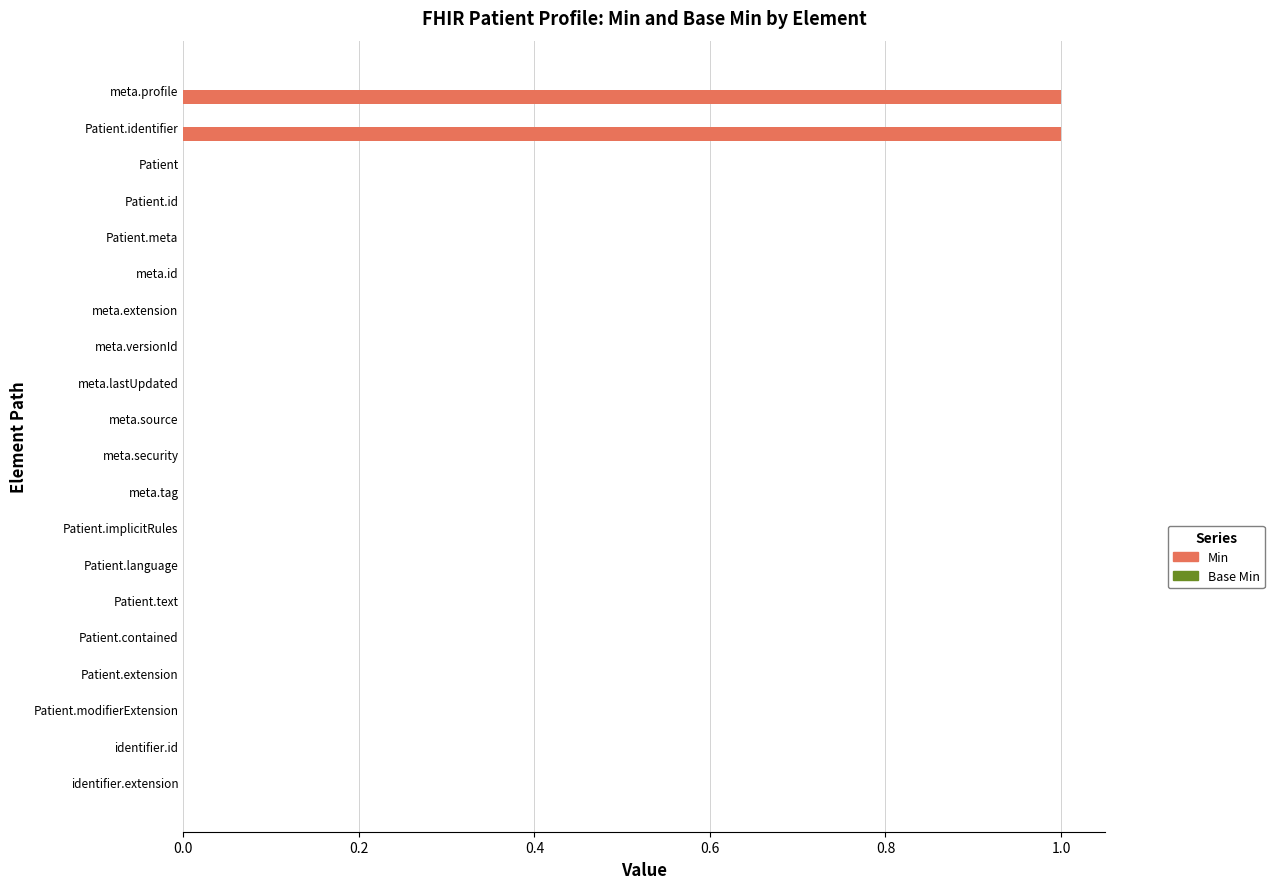

Reading bottom to top, transcribe all the data shown in this chart.

identifier.extension=0	identifier.id=0	Patient.modifierExtension=0	Patient.extension=0	Patient.contained=0	Patient.text=0	Patient.language=0	Patient.implicitRules=0	meta.tag=0	meta.security=0	meta.source=0	meta.lastUpdated=0	meta.versionId=0	meta.extension=0	meta.id=0	Patient.meta=0	Patient.id=0	Patient=0	Patient.identifier=1	meta.profile=1